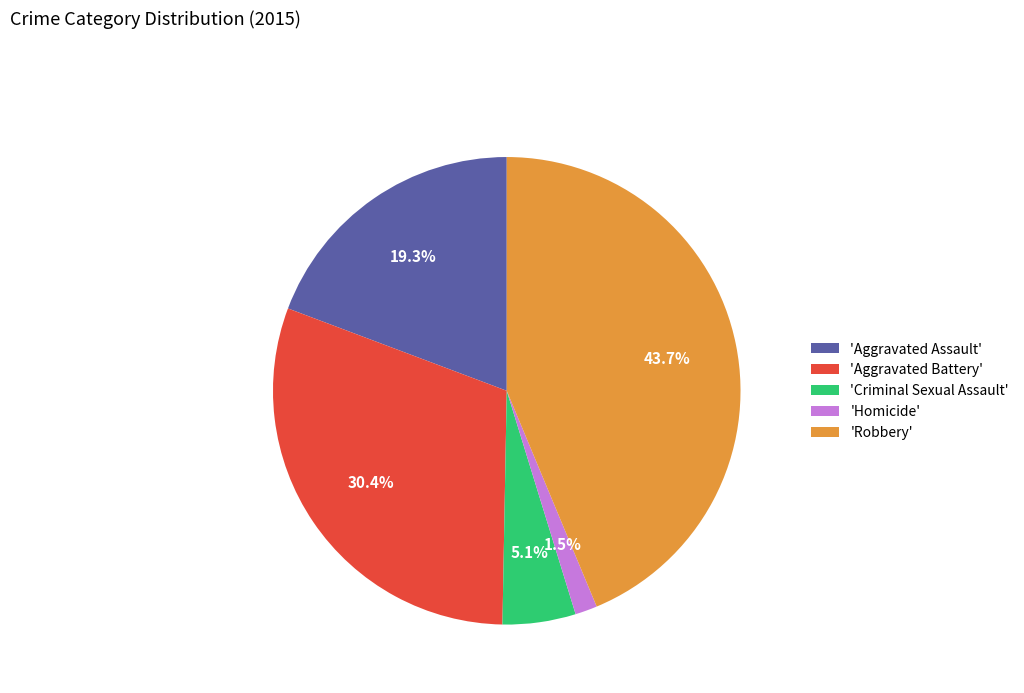

Does any single category account for the majority?

No